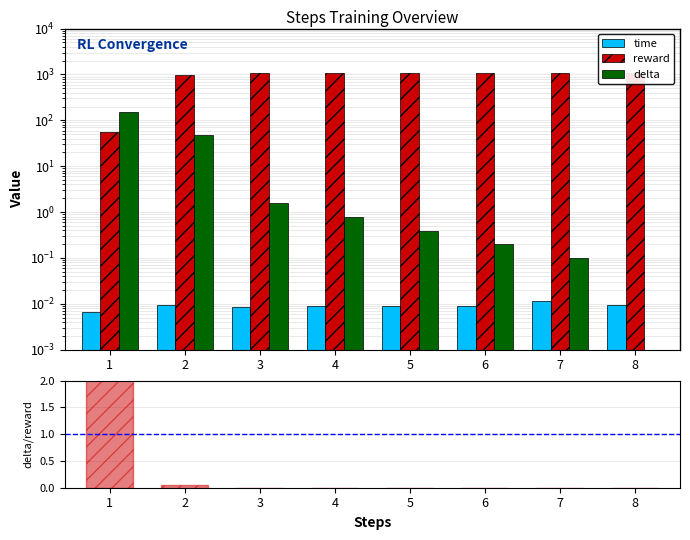

Is it true that delta equals 0.4 at 4?

False